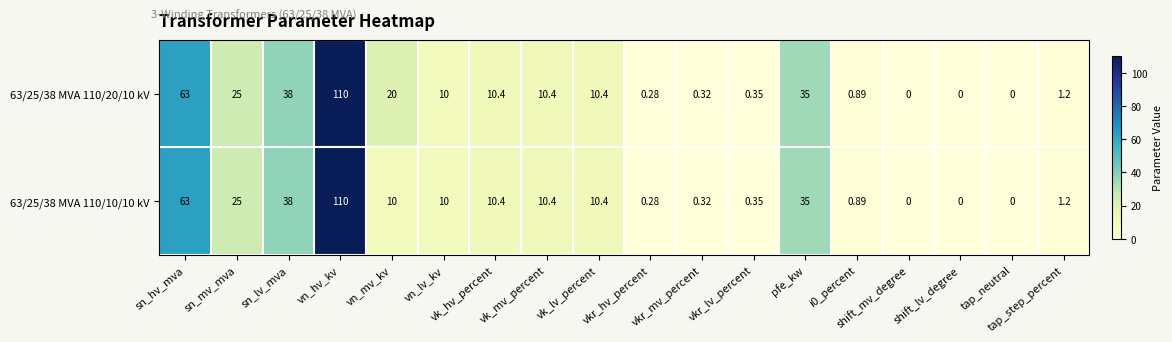

Where does the 63/25/38 MVA 110/20/10 kV series first go above 10?

sn_hv_mva